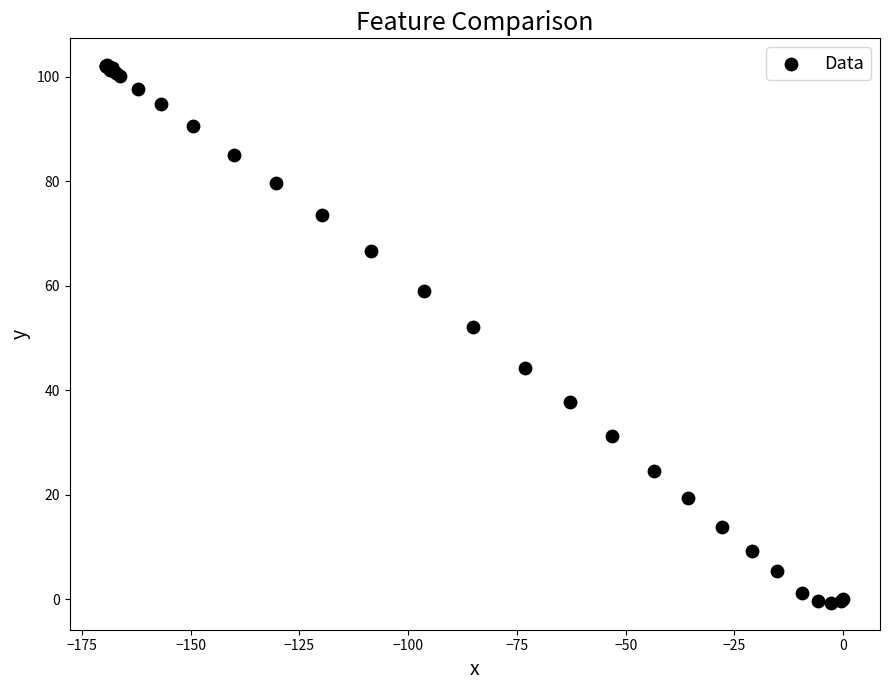

What Y value in the scatter plot is closest to 50?

52.1